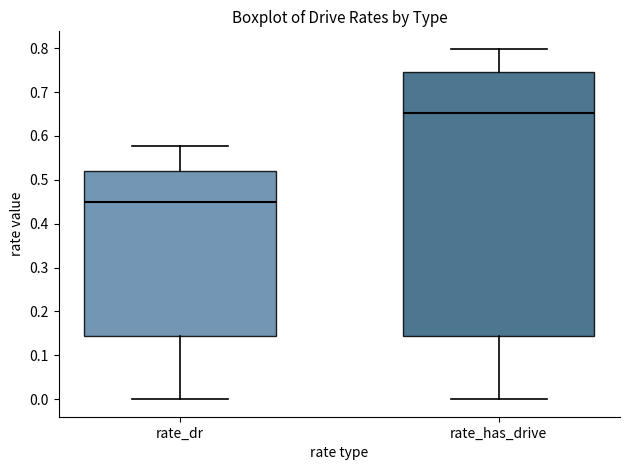

Reading left to right, transcribe this box plot: for each box, give where its median line is, the range the box spans, and where its two whiskers end, as read against the y-axis. The values are not printed on the chart, so give them approximately, as read against the axis.

rate_dr: median 0.45, box 0.14 to 0.52, whiskers 0.00 to 0.58
rate_has_drive: median 0.65, box 0.14 to 0.75, whiskers 0.00 to 0.80